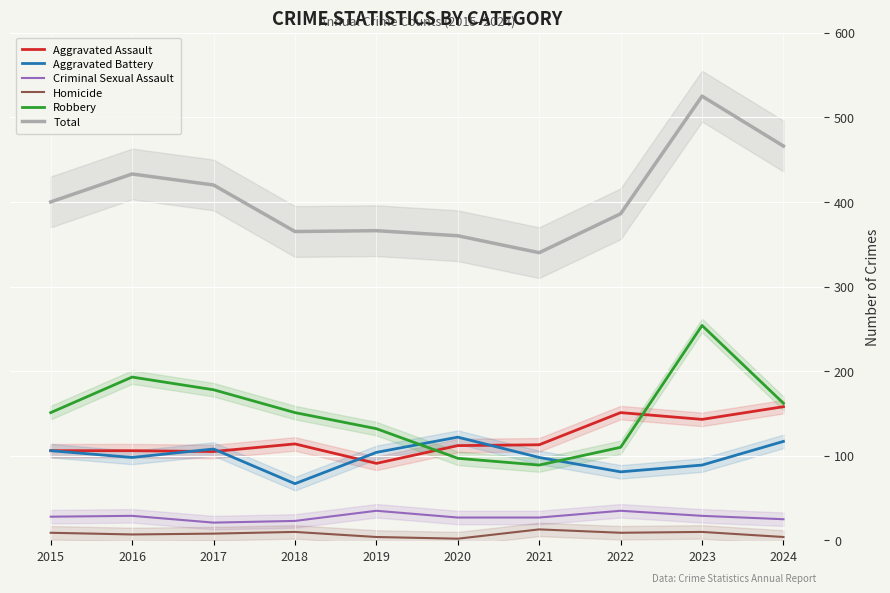

What is the sum of the Robbery values at 2022 and 2019?

242